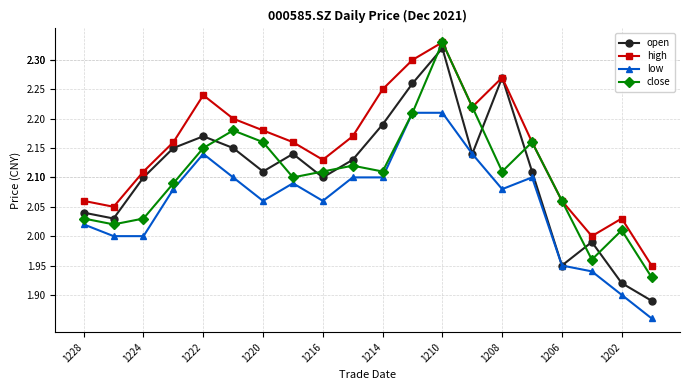

Which series has the largest range (max minus min)?

open